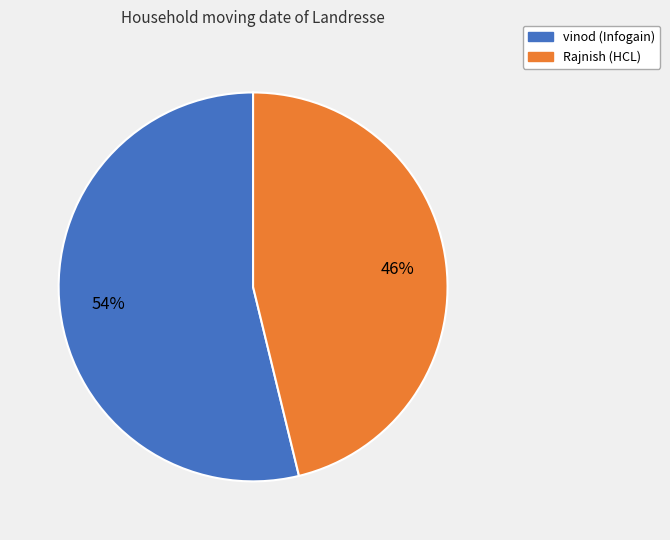

Is it true that Rajnish is 46% of the pie?

True